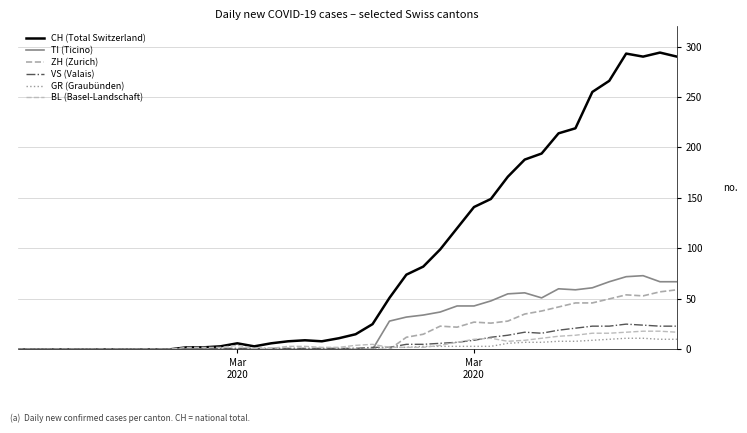

How many lines are shown in the chart?

6